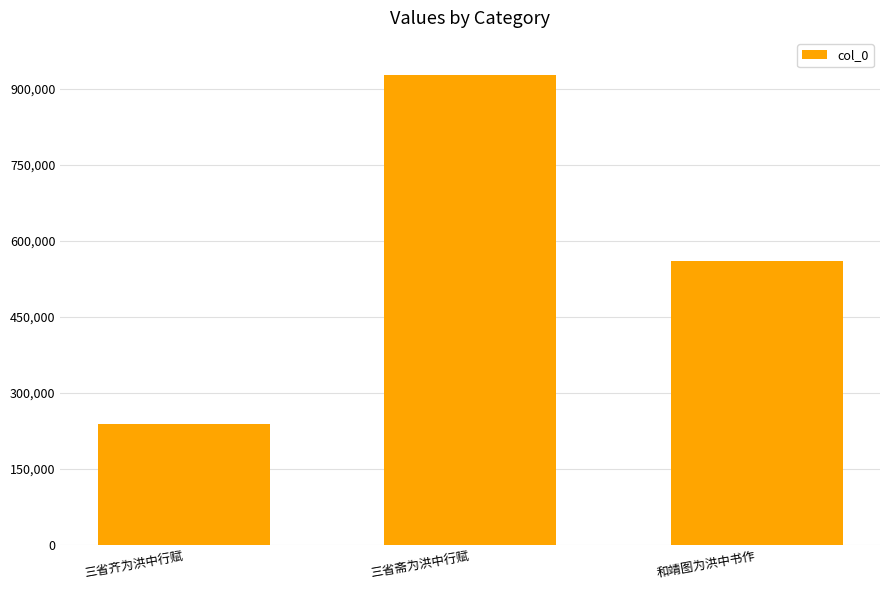

Approximately how many times larger is the value at 三省斋为洪中行赋 compared to 三省齐为洪中行赋?

3.9